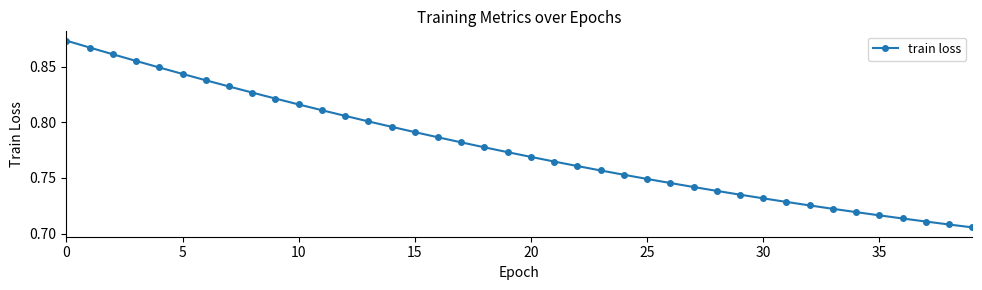

Count the values in the range 0 to 1.

40